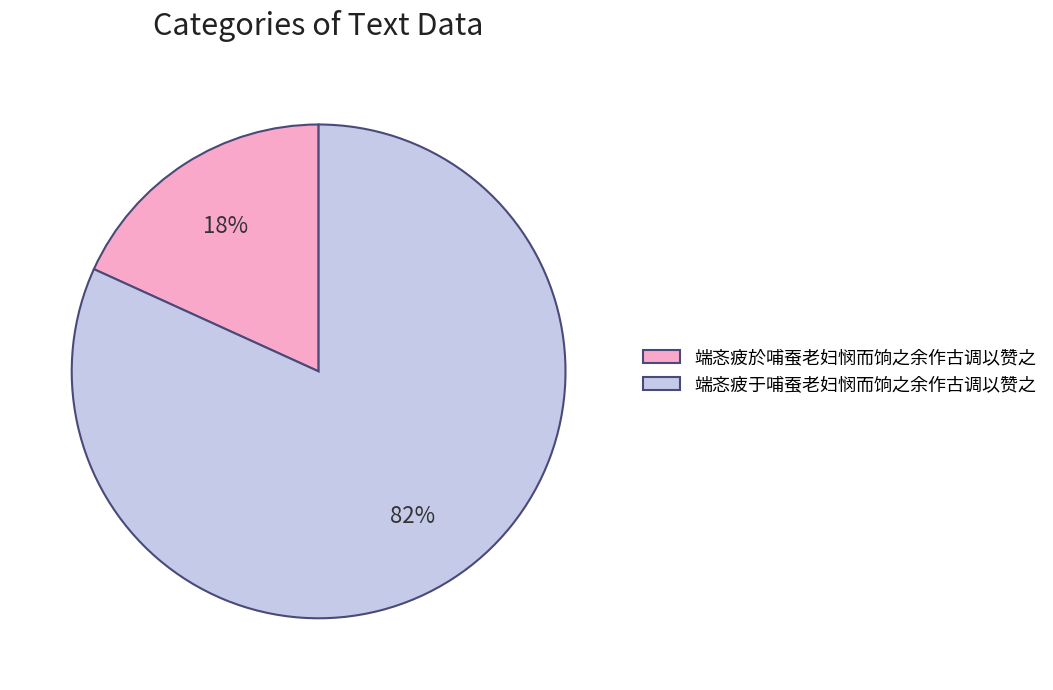

How many segments does this pie chart have?

2